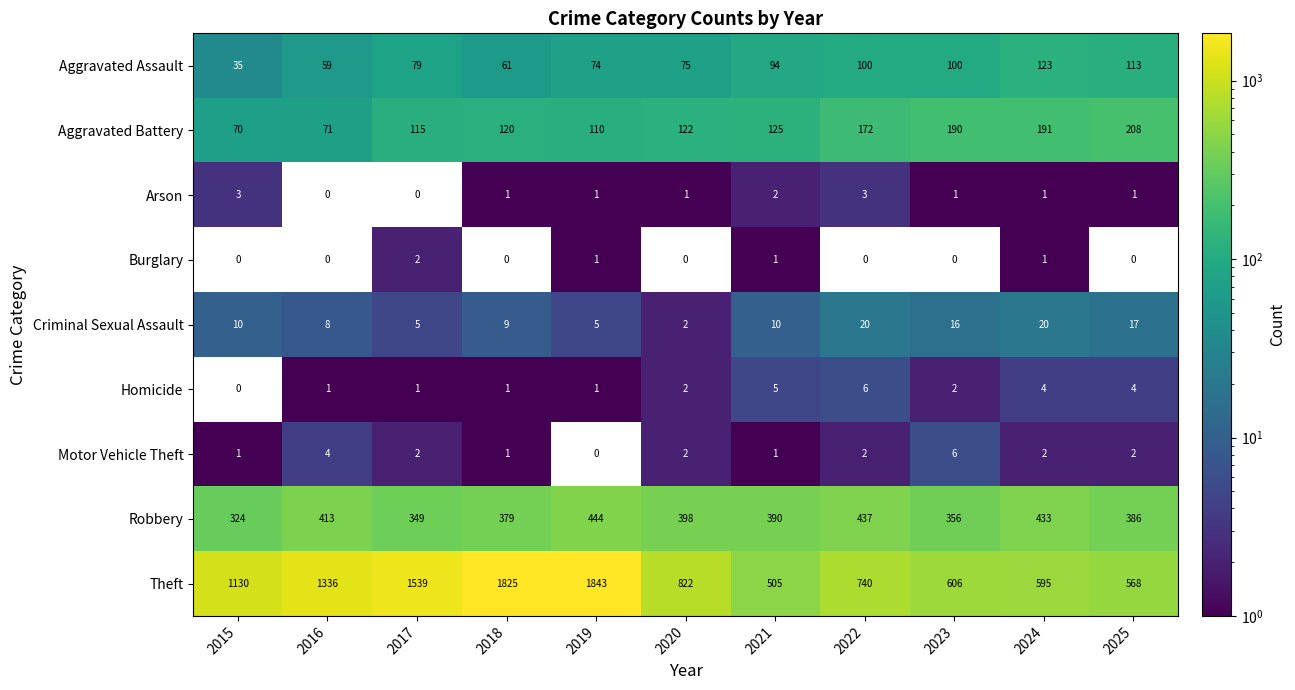

At which category is the sum across all series the highest?

2019